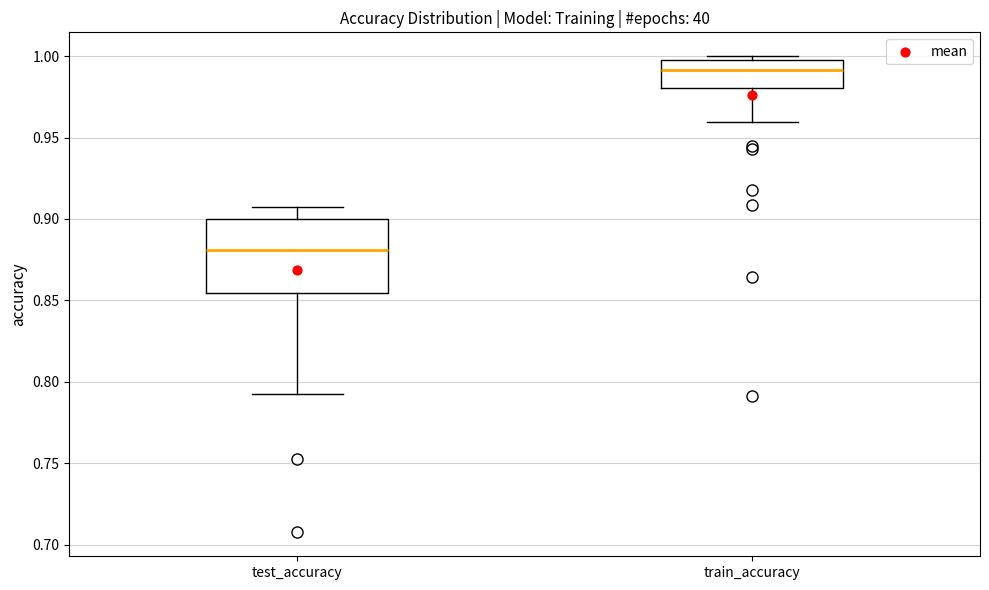

Comparing the boxes themselves (not the whiskers), which one is the tallest?

test_accuracy